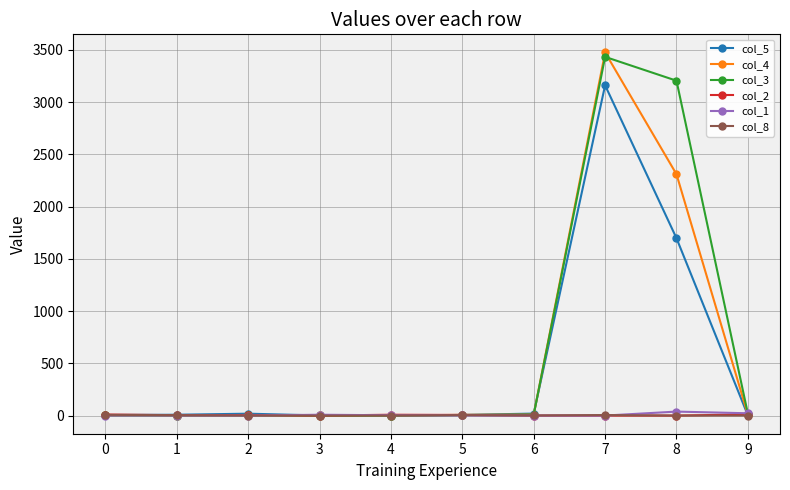

True or false: col_8 has more than 0 interior local peaks.

True